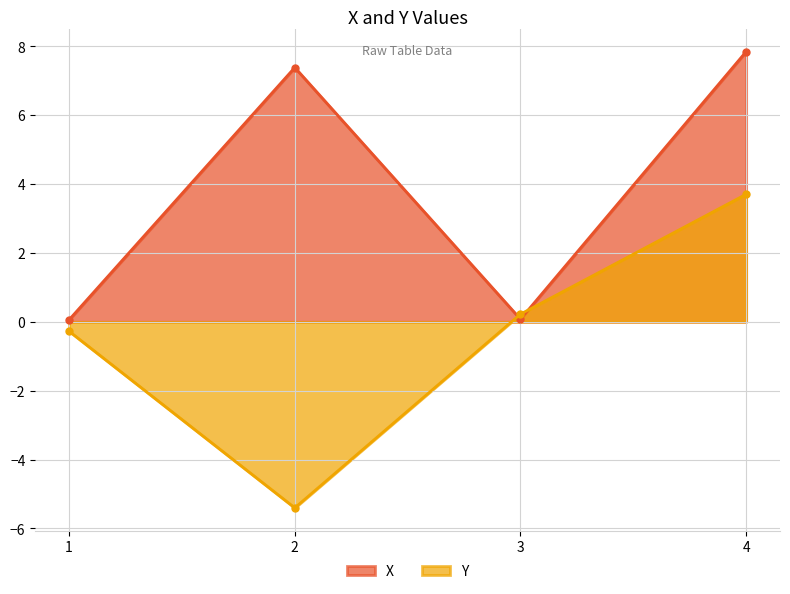

Where is the first local minimum for Y?

2